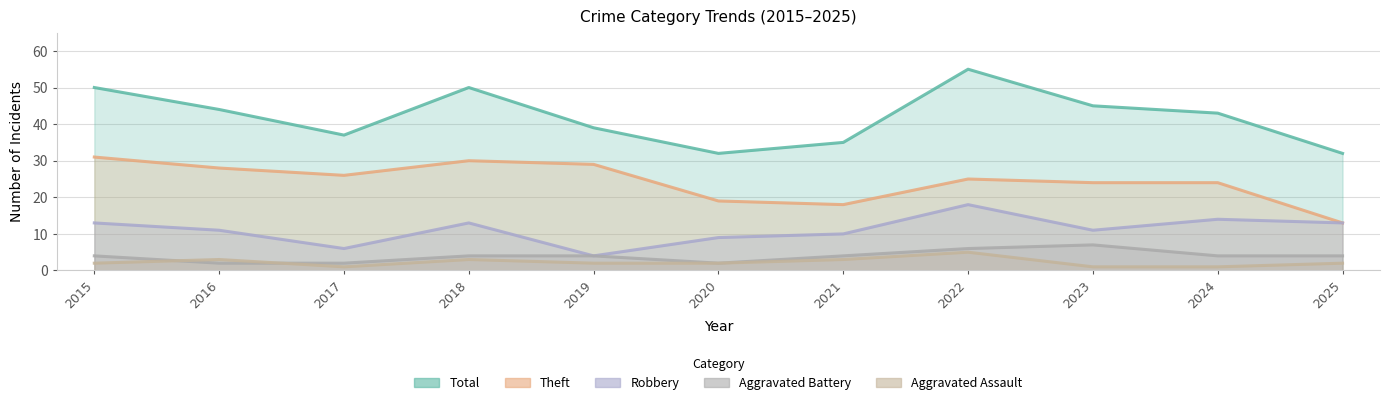

What value does the Total series have at 2019, to the nearest 10?

40